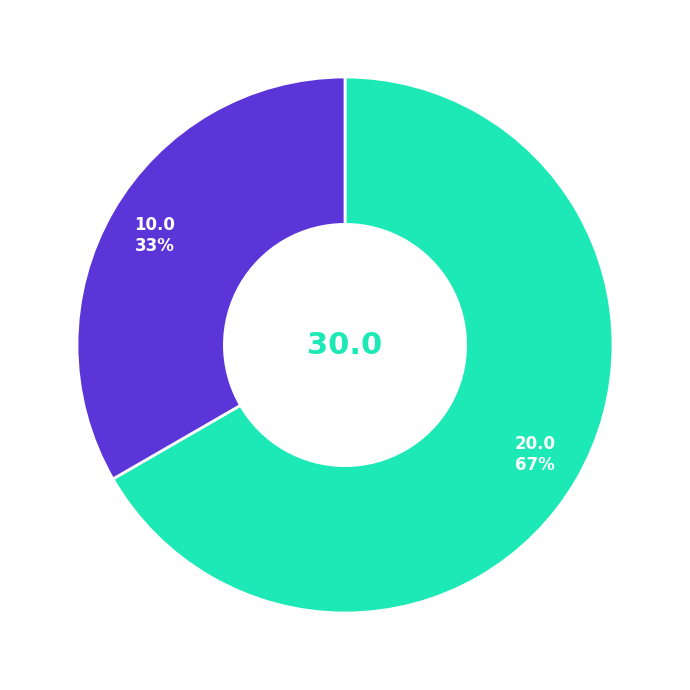

Is there any slice that represents more than half of the pie?

Yes